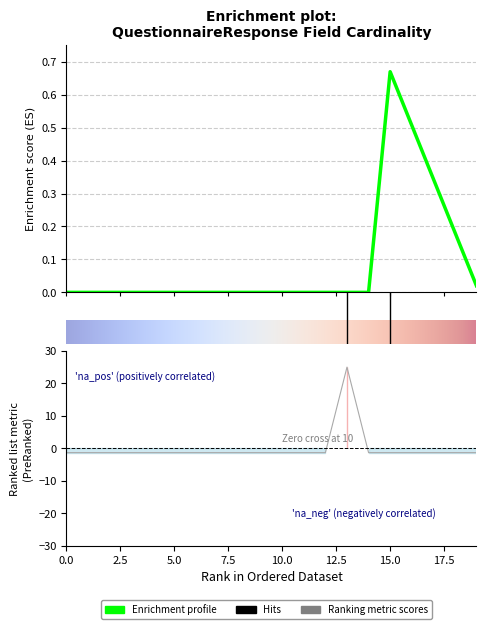

Reading left to right, transcribe all the data shown in this chart.

-1.3	-1.3	-1.3	-1.3	-1.3	-1.3	-1.3	-1.3	-1.3	-1.3	-1.3	-1.3	-1.3	25.0	-1.3	-1.3	-1.3	-1.3	-1.3	-1.3